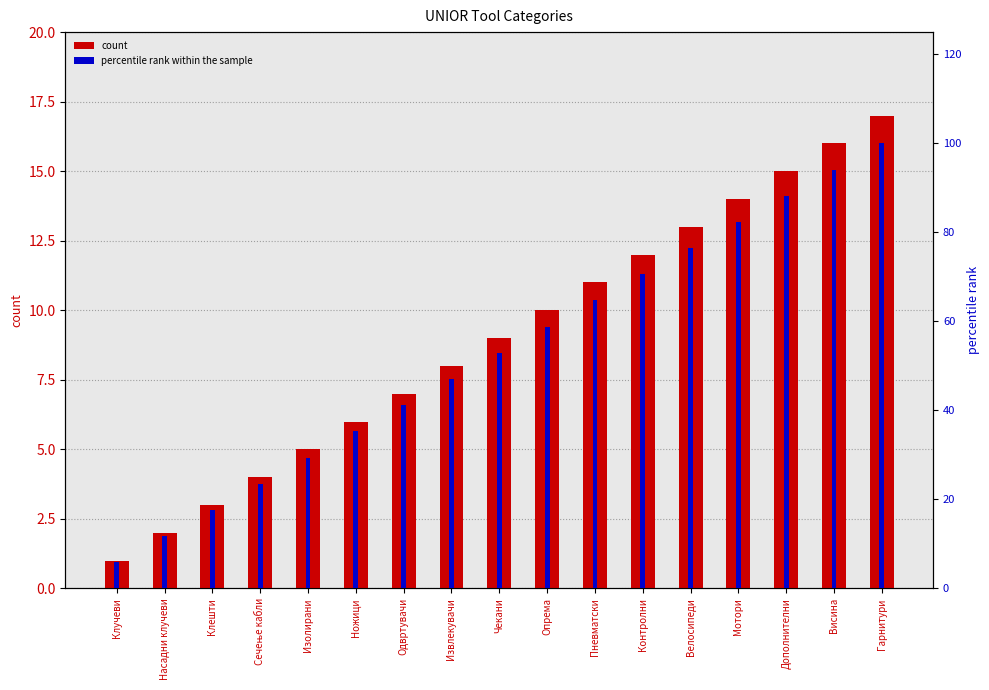

What is the total value across all series at Насадни клучеви?

13.8